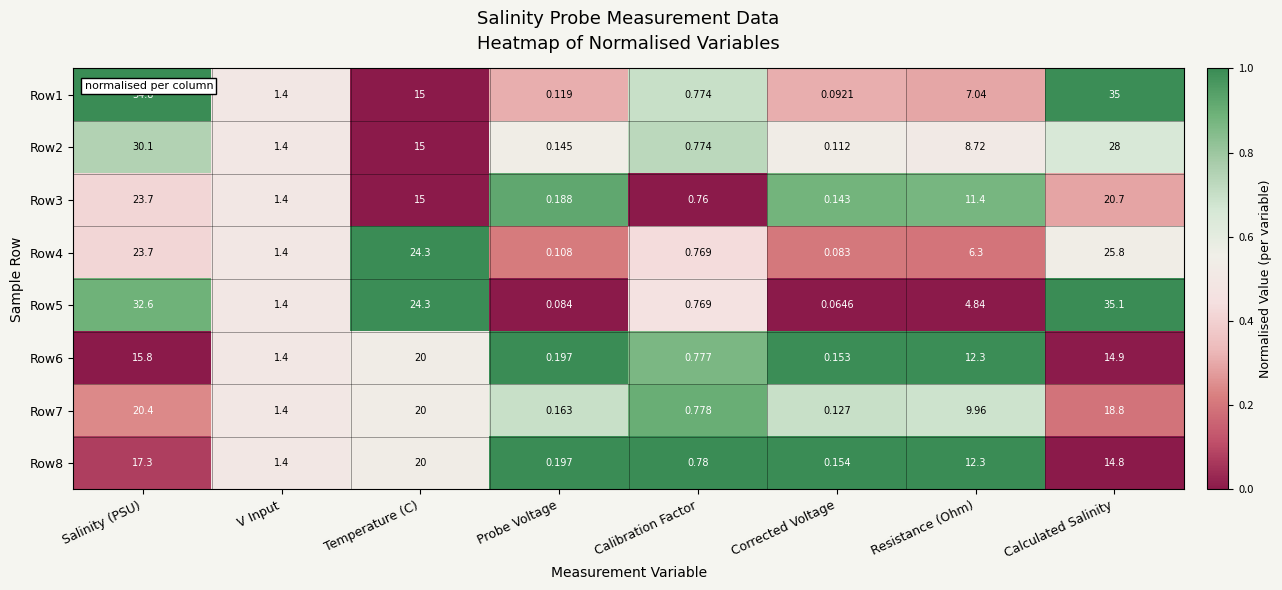

At which category does the chart reach its minimum across all series?

Corrected Voltage